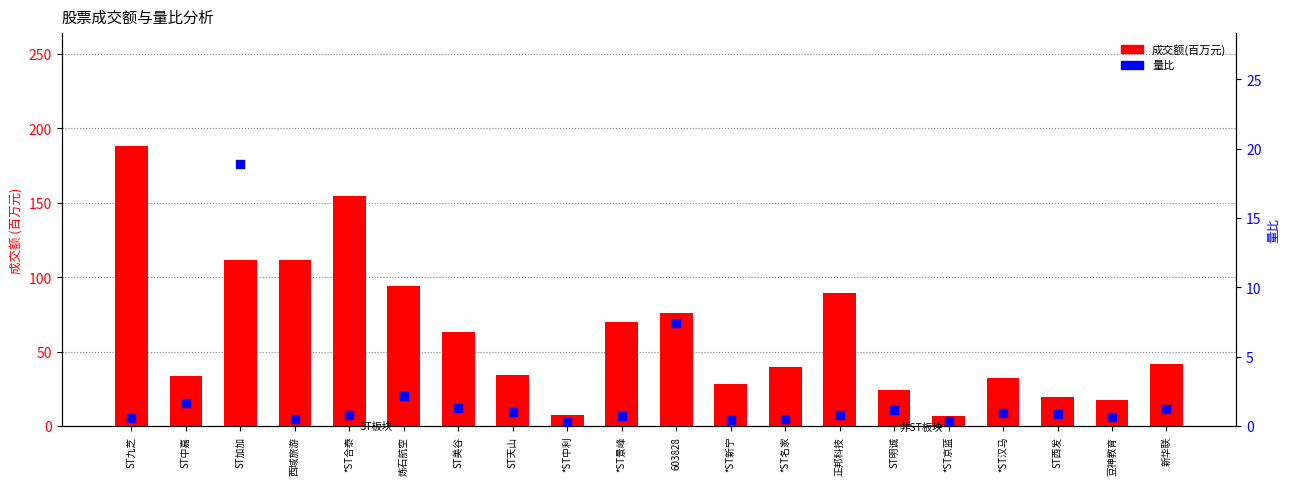

At how many categories does at least one series exceed 129?

2